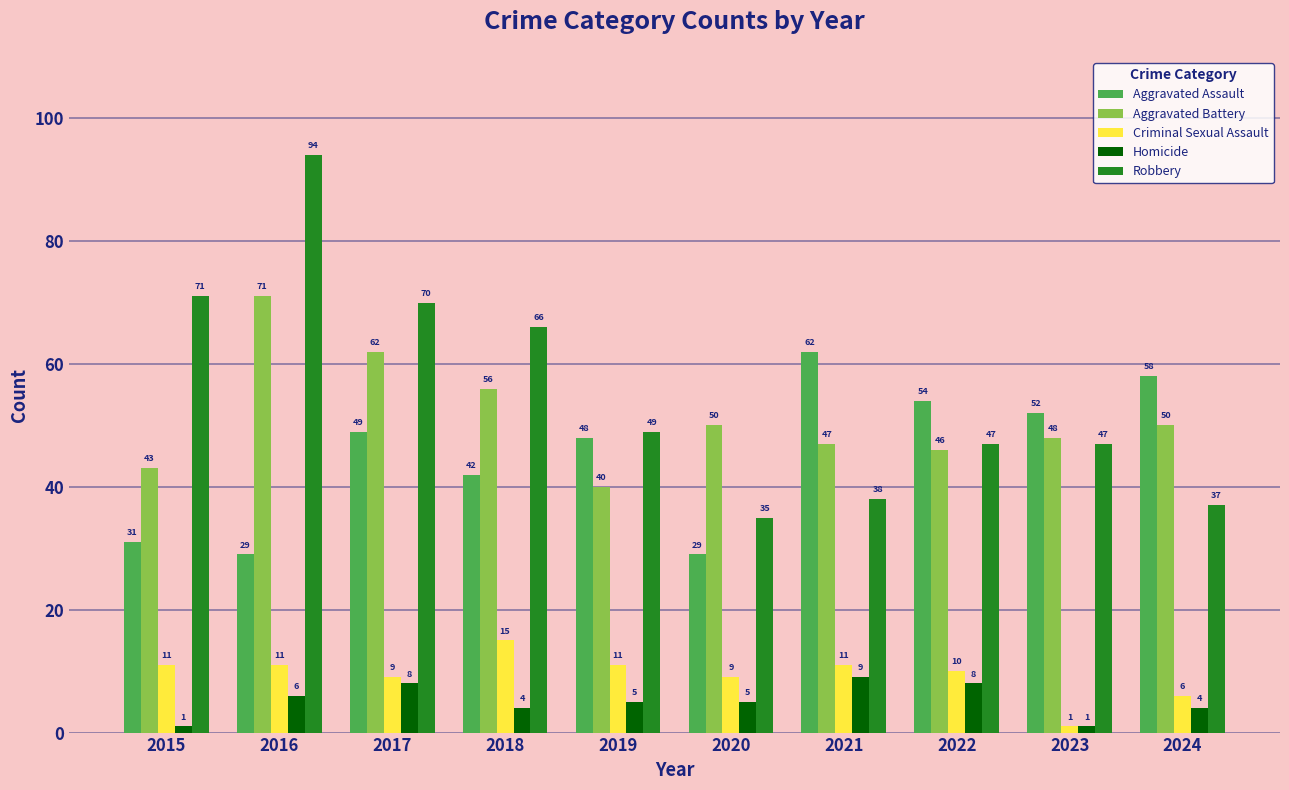

Is it true that Criminal Sexual Assault equals 9 at 2017?

True